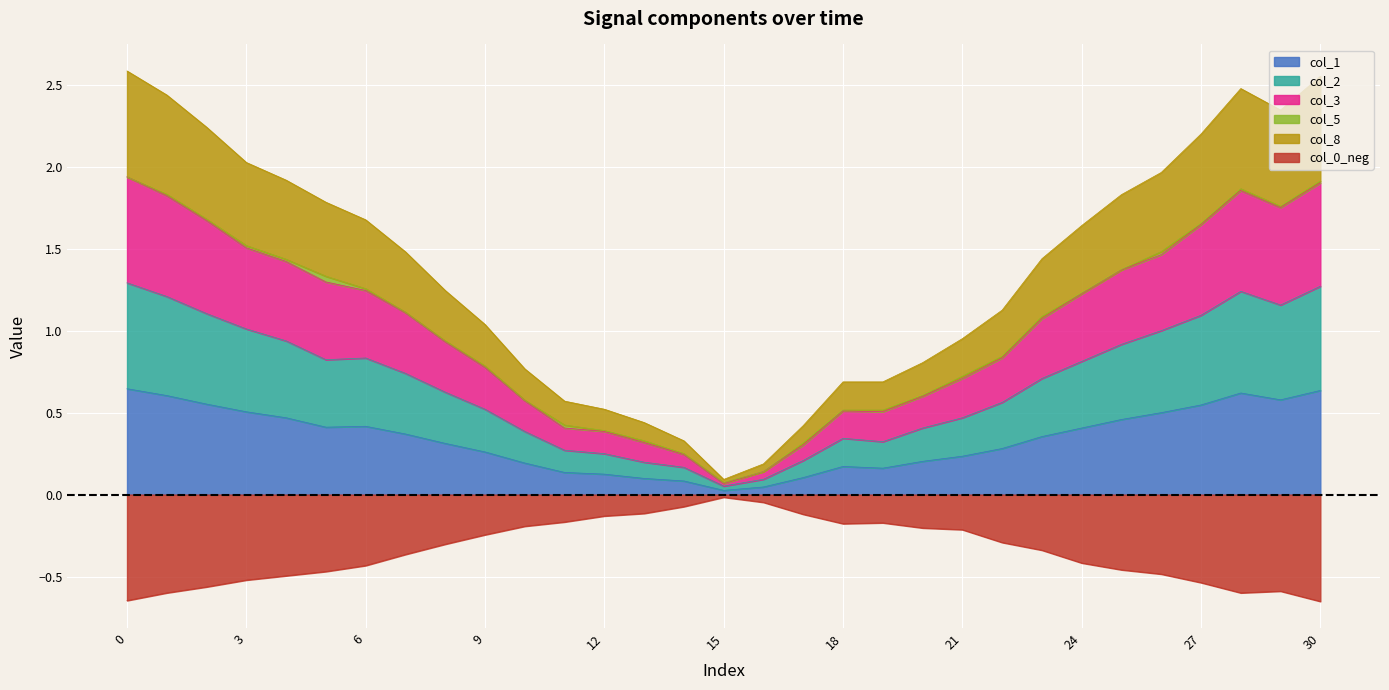

The value of col_1 at 30 is 0.6. True or false?

True